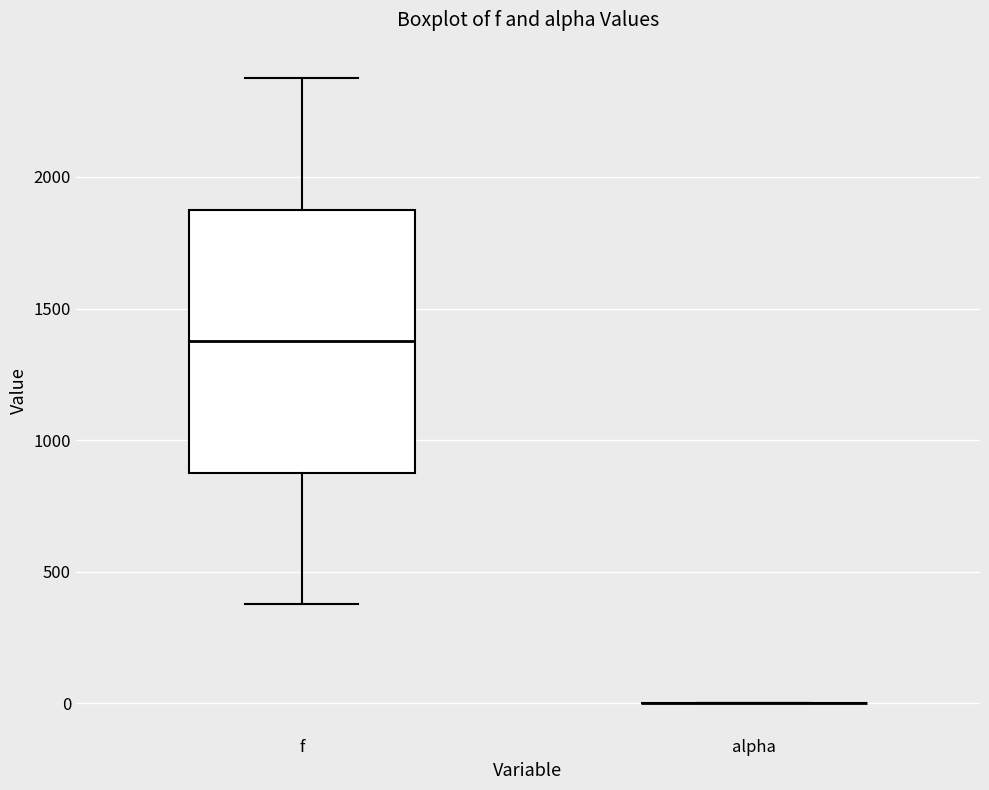

Reading left to right, read every box against the y-axis: the position of its median line, the range the box covers, and the ends of its whiskers. The values are not printed on the chart, so give them approximately, as read against the axis.

f: median 1400, box 900 to 1900, whiskers 400 to 2400
alpha: box collapsed to a line at 0, whiskers 0 to 0